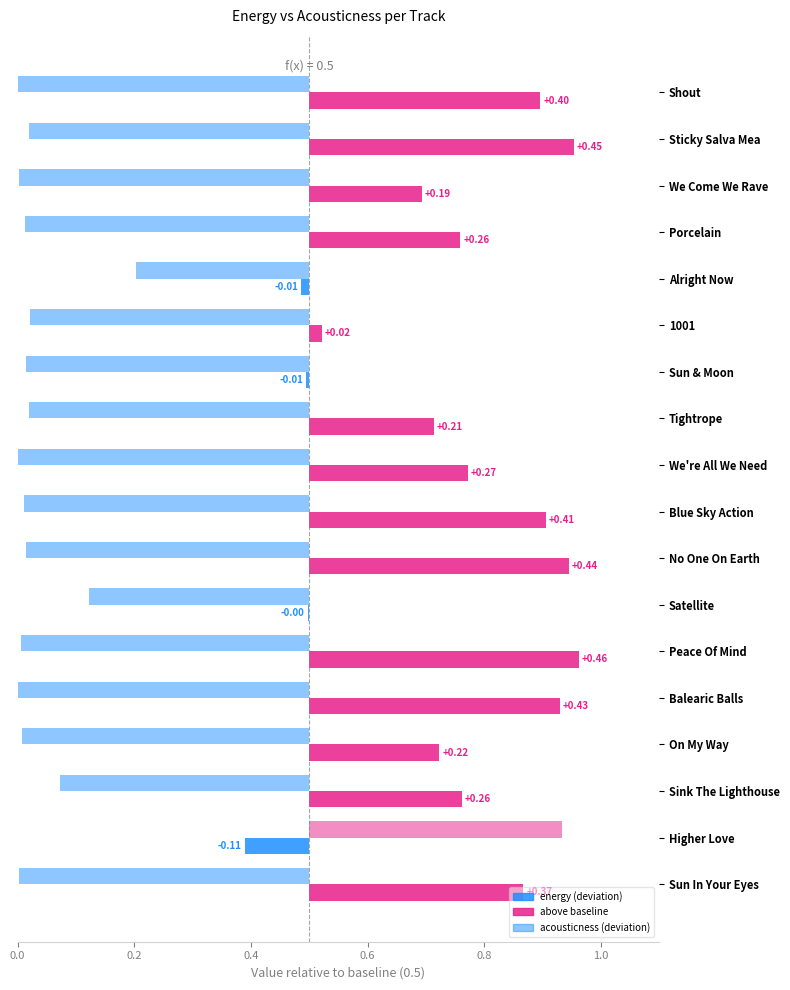

At No One On Earth, list the series in order from smallest to largest.

acousticness, energy